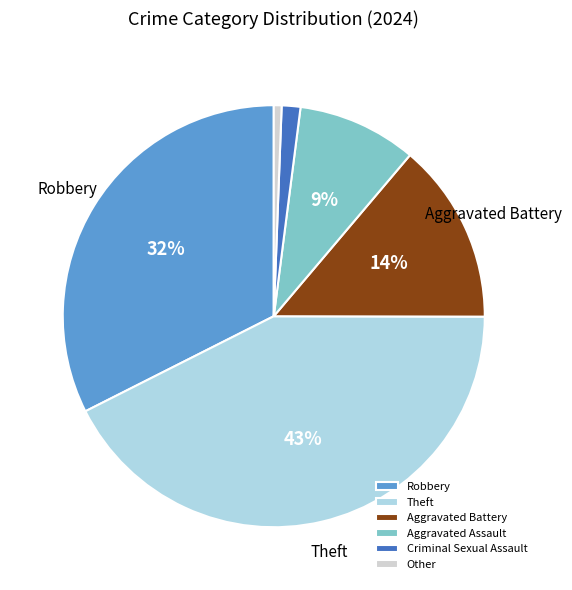

Between Theft and Aggravated Battery, which is larger?

Theft